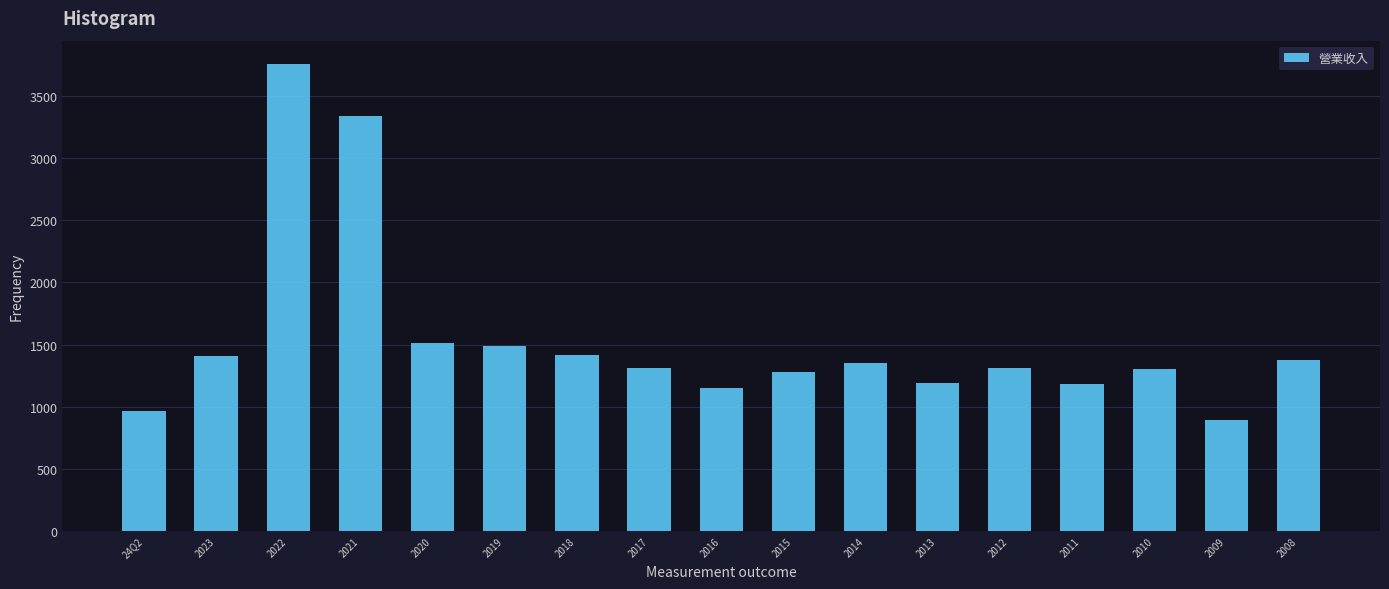

What is the average value?

1543